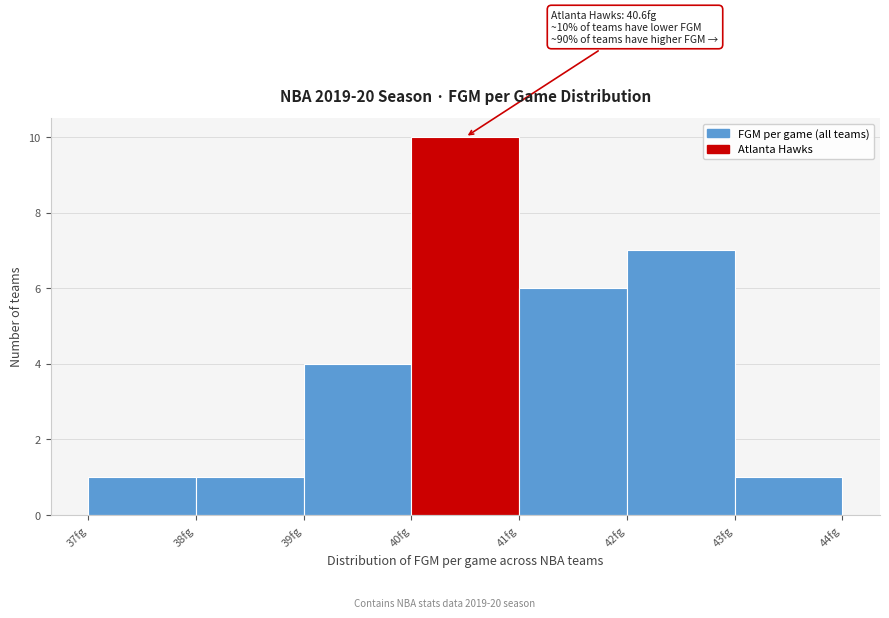

Over which range of the x-axis is the bar tallest?

40 to 41